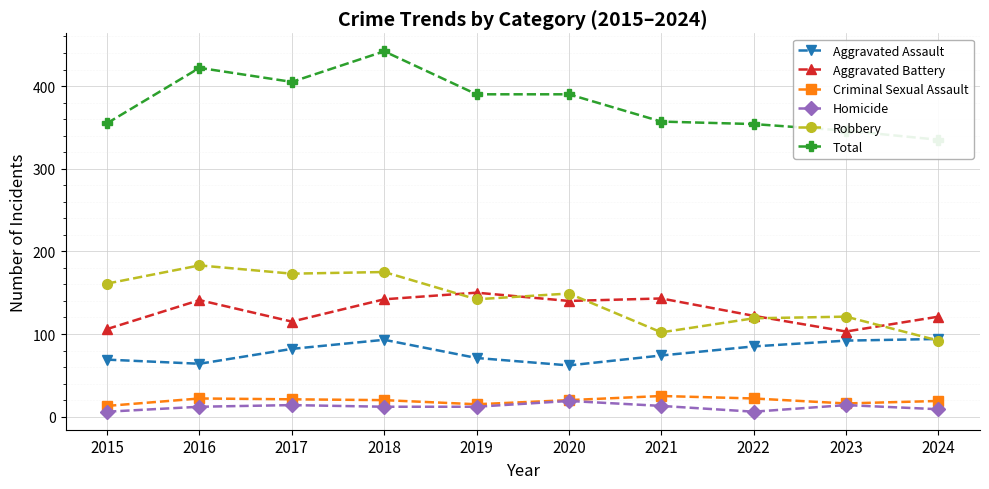

True or false: Homicide and Robbery intersect in this chart.

False